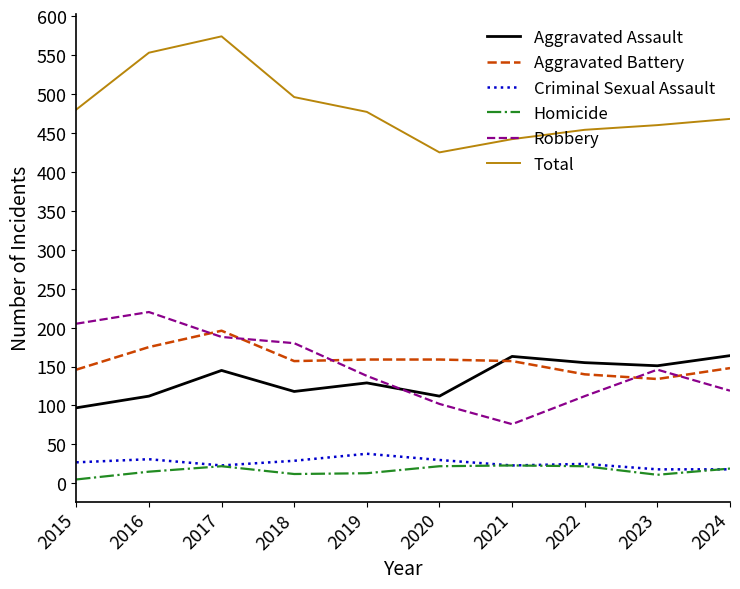

Where does the Robbery series first go above 146?

2015